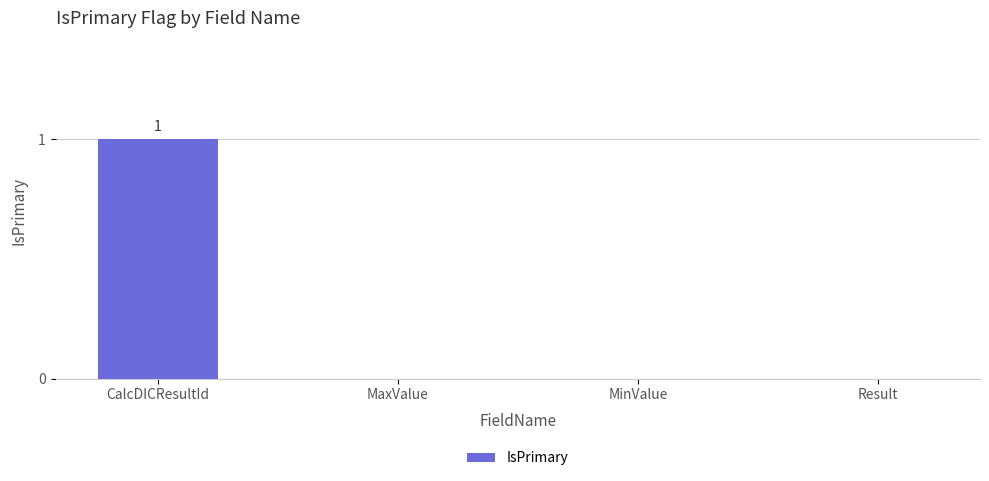

Does the chart contain stacked bars?

No